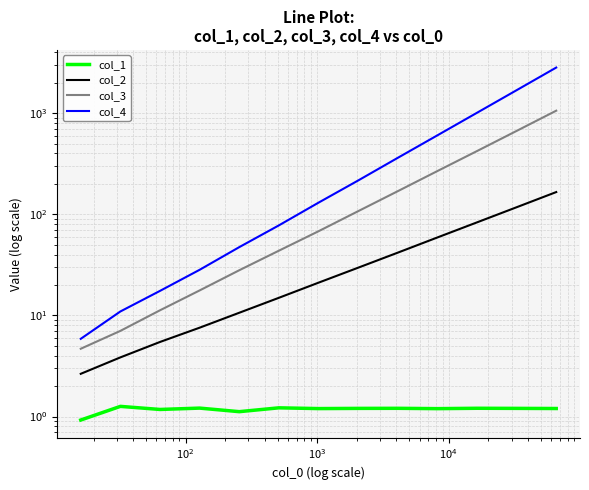

Reading right to left, list all the values displayed in this chart.

col_1: 1.2	1.2	1.2	1.2	1.2	1.2	1.2	1.2	1.1	1.2	1.2	1.3	0.9
col_2: 166.0	117.5	83.3	59.0	41.8	29.7	21.1	14.9	10.6	7.6	5.5	3.8	2.6
col_3: 1059.3	668.3	422.3	267.8	169.3	107.4	68.0	43.7	28.0	17.7	11.2	7.0	4.7
col_4: 2829.0	1689.0	1010.0	604.0	361.9	216.0	130.4	77.8	47.4	28.3	17.5	10.9	5.9